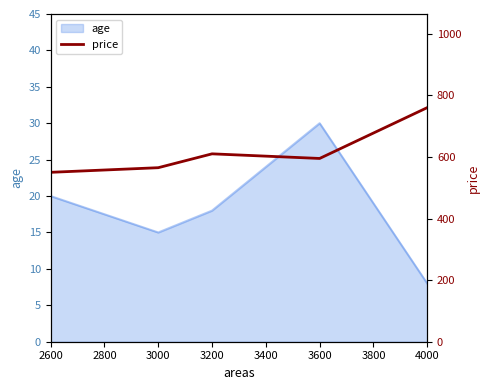

How many categories are shown in the chart?

5